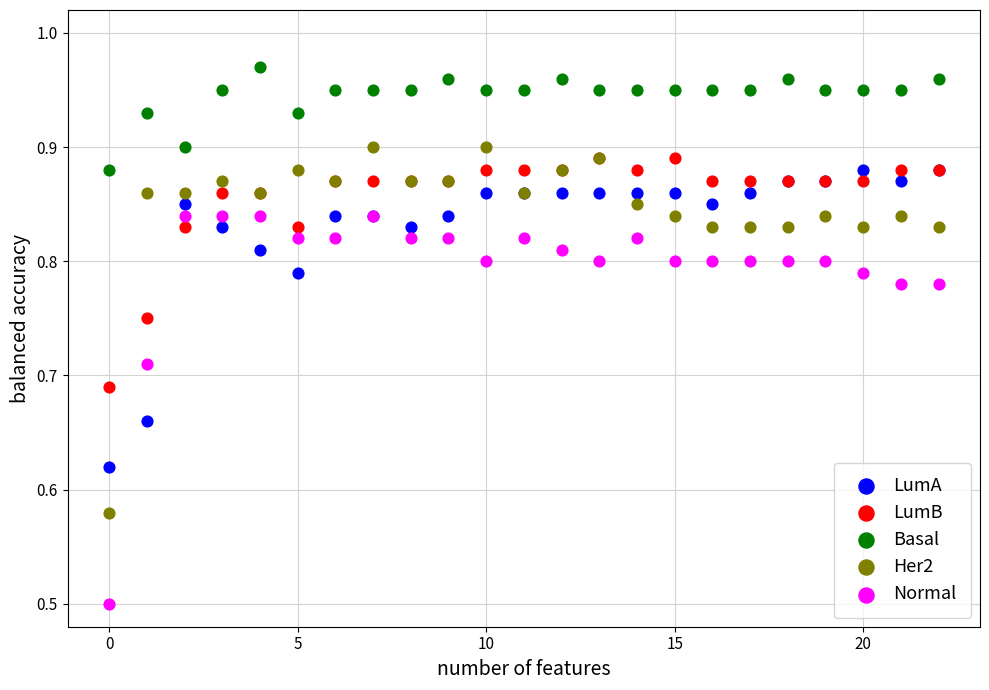

Across all series, what Y value is closest to 0?

0.5